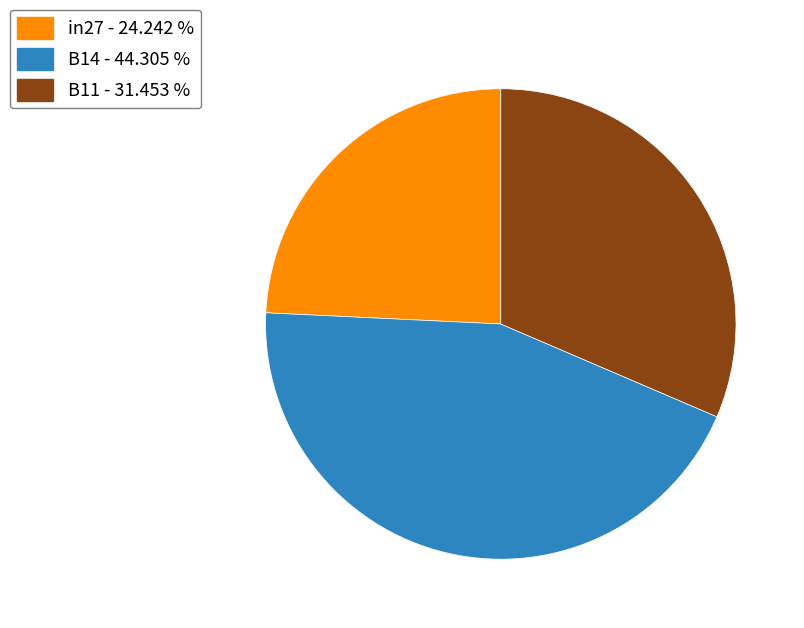

How many segments does this pie chart have?

3